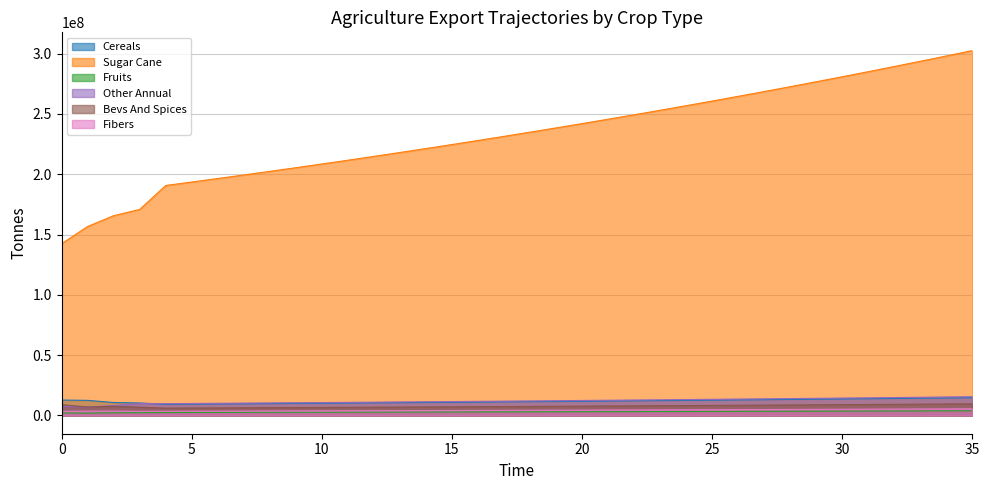

Which series has the largest total across all categories?

Sugar Cane